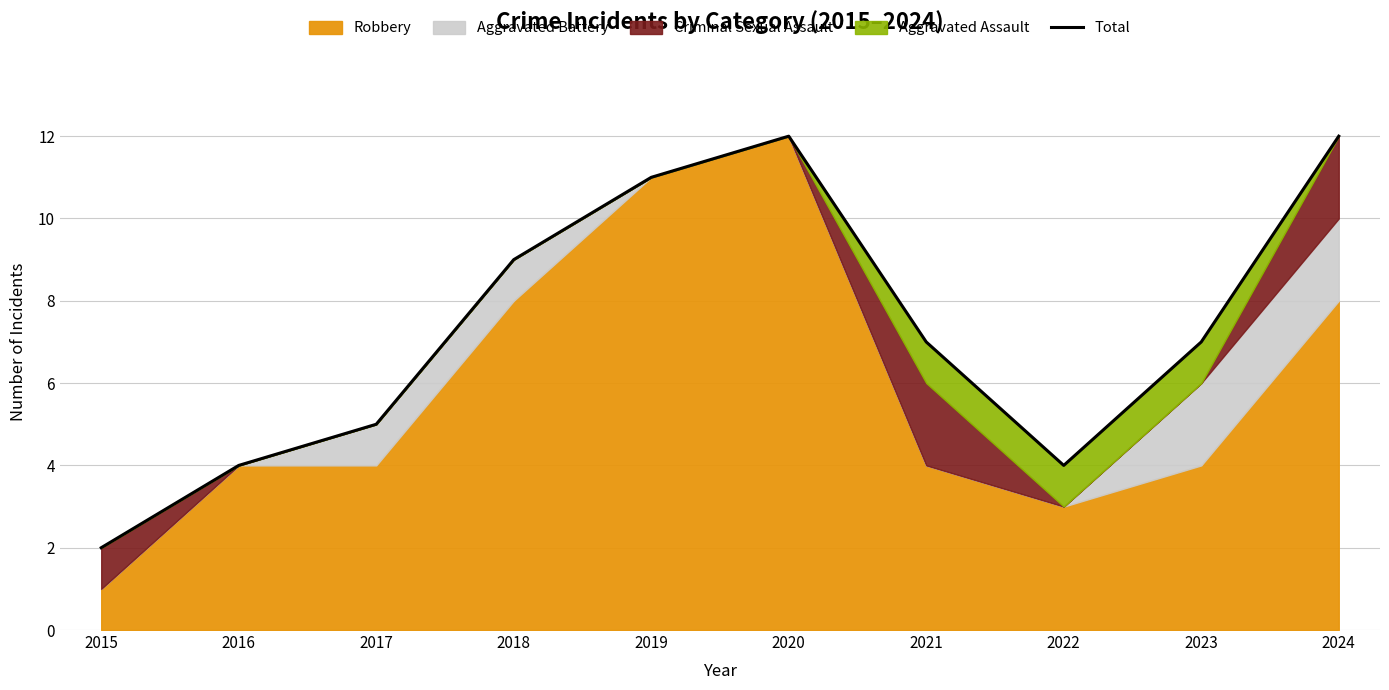

What is the difference between the maximum and minimum values?

10